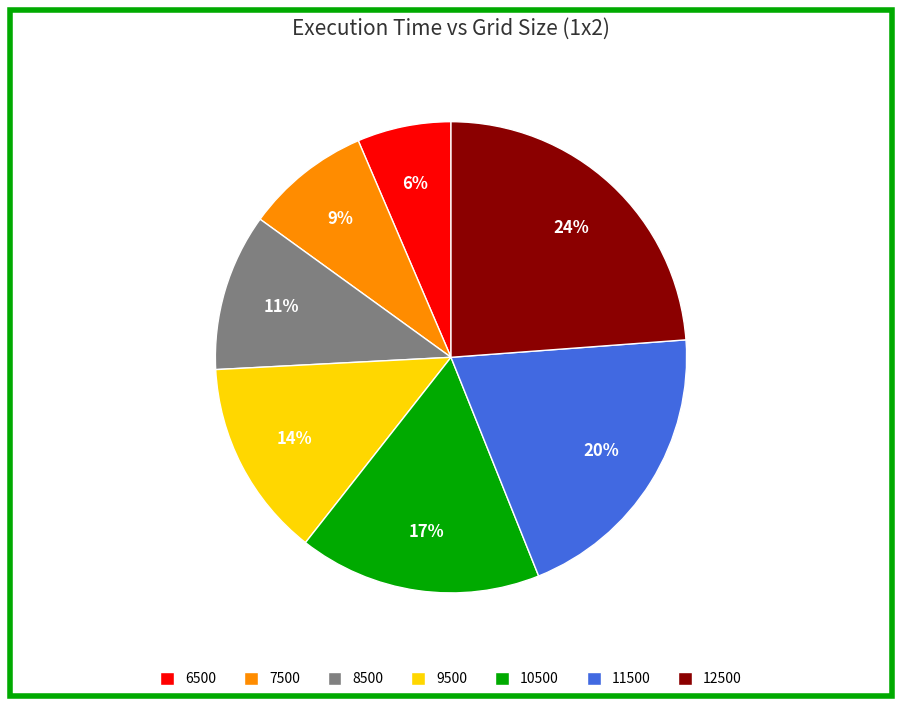

The 6500 slice represents 6% of the pie. True or false?

True